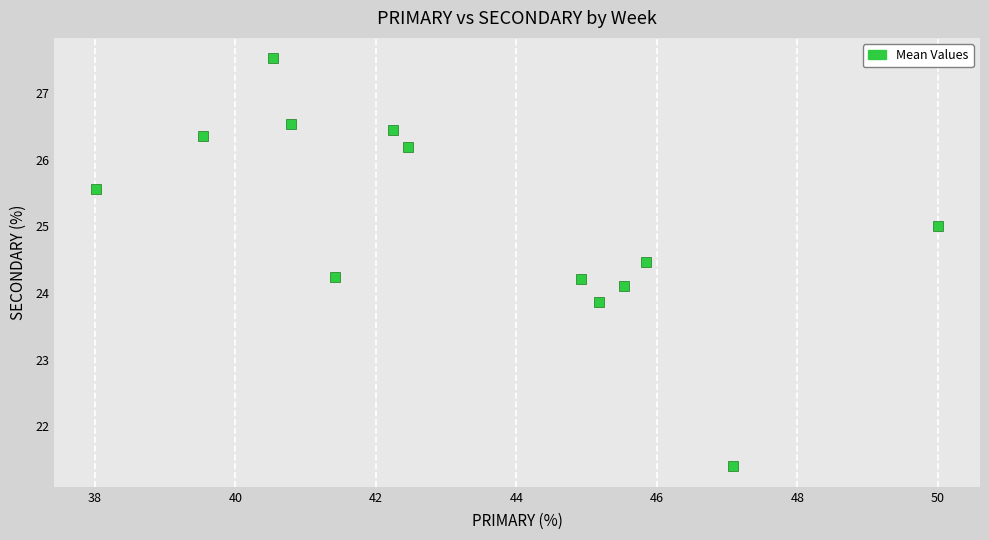

What is the range of Y values (max minus min)?

6.1